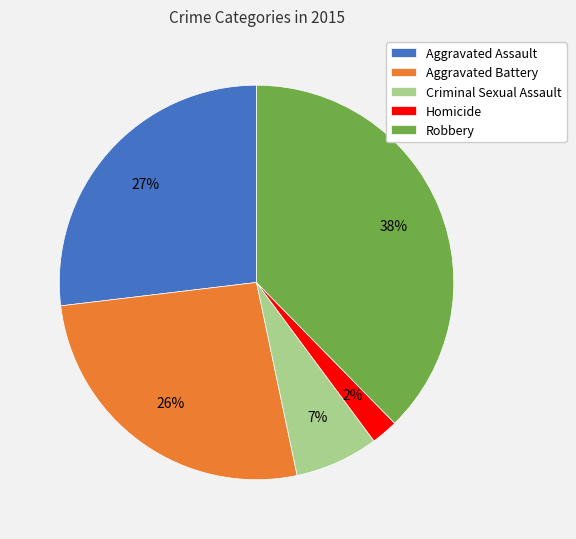

Approximately how many times larger is the value at Aggravated Battery compared to Aggravated Assault?

1.0